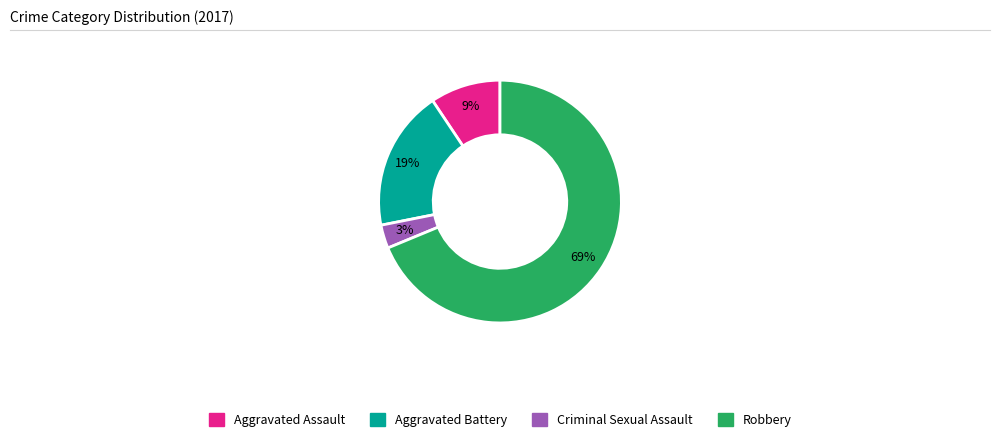

Do Aggravated Battery and Aggravated Assault together represent more than half of the pie?

No